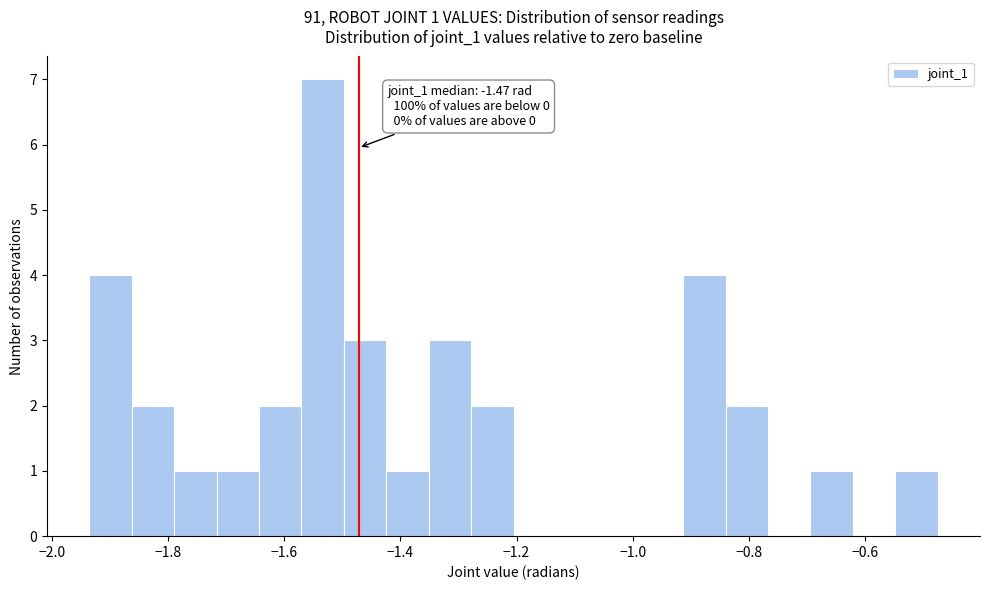

Read against the x-axis, roughly where is the centre of the tallest bar?

-1.54